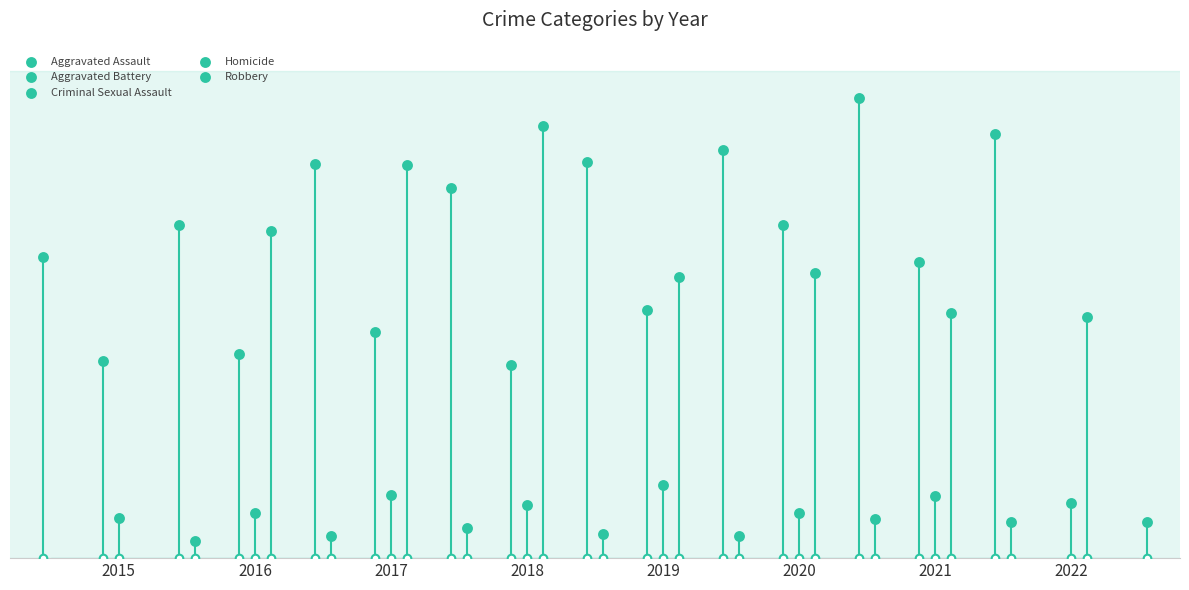

At how many categories does at least one series exceed 162?

8